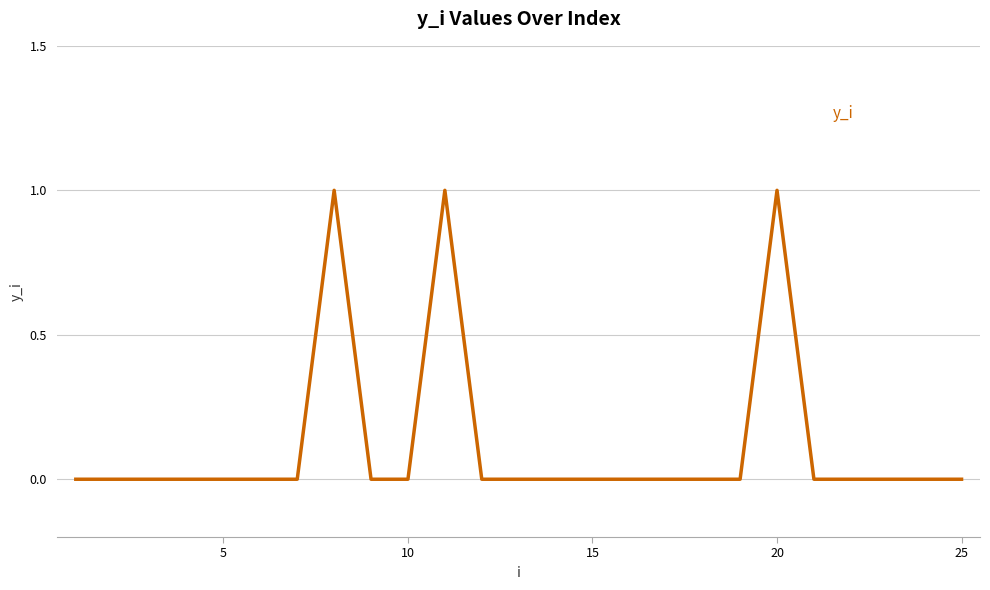

How many lines are shown in the chart?

1